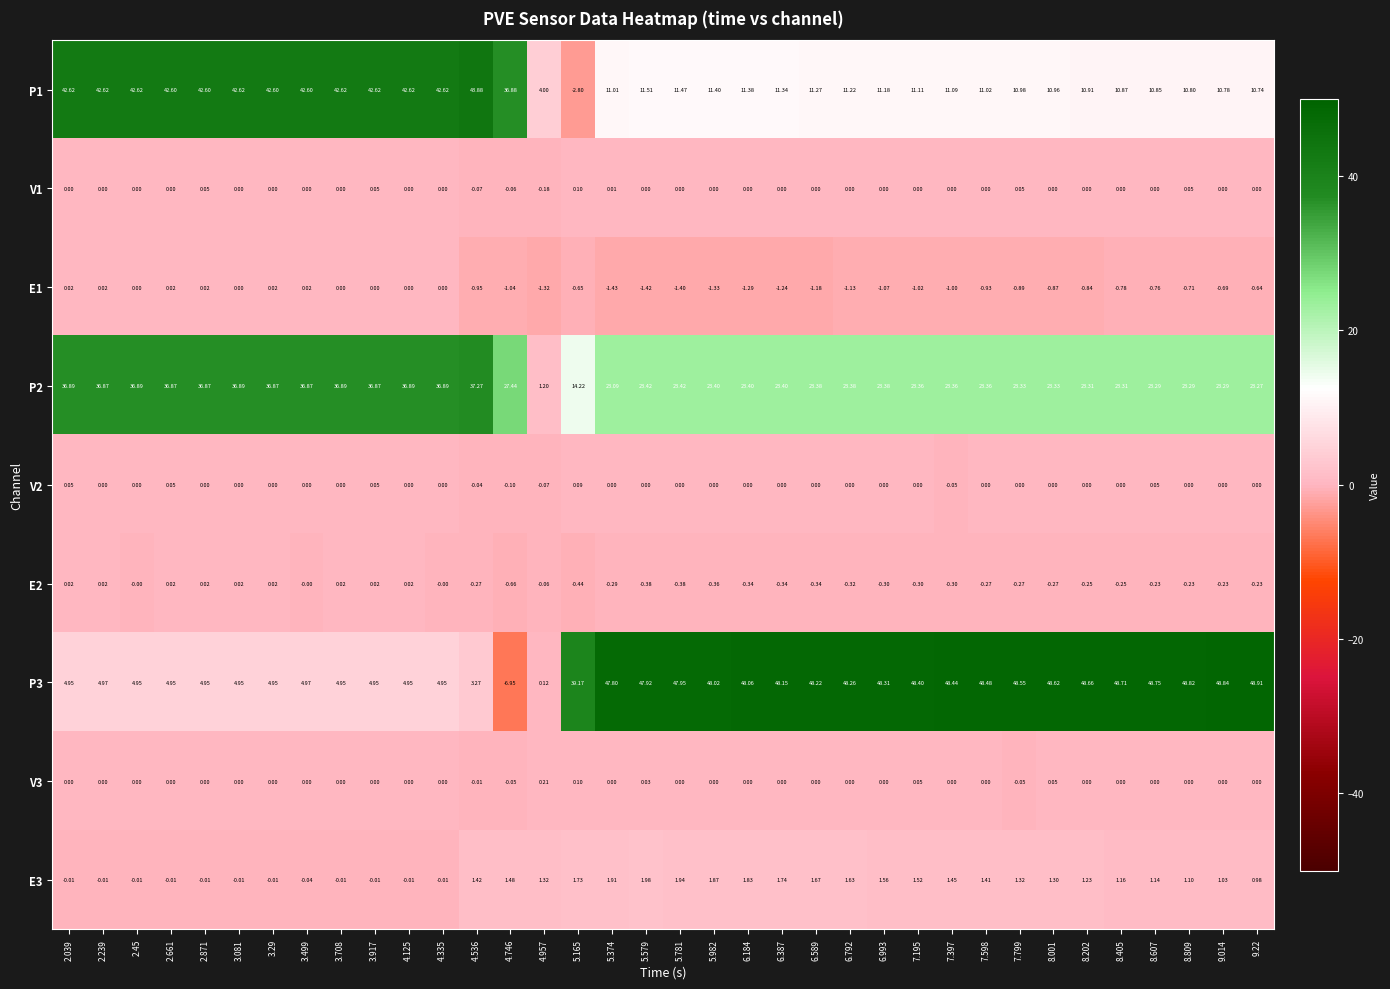

How many values in V1 are below zero?

3